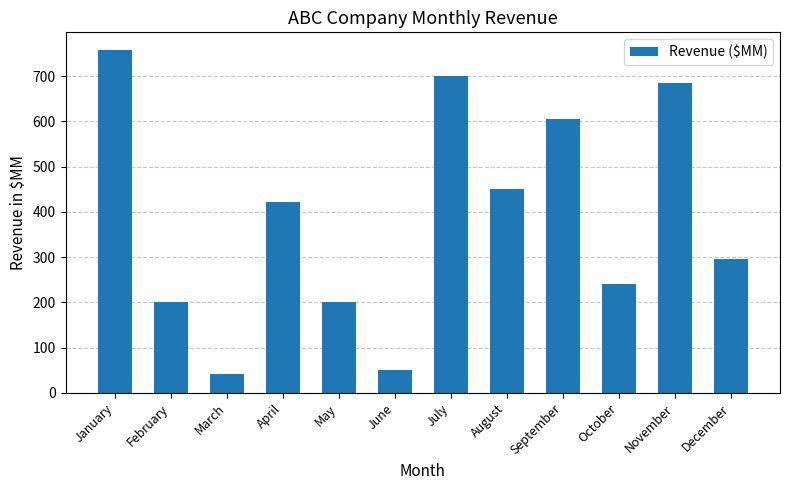

Which label corresponds to the smallest value in the chart?

March